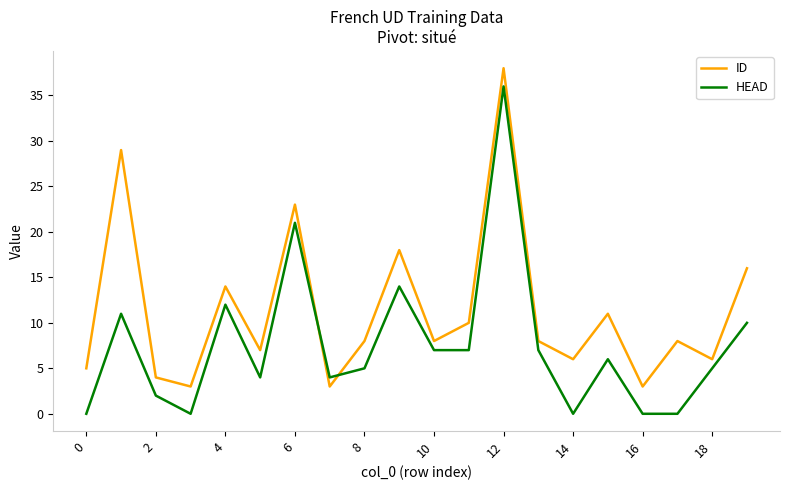

Which series has the largest range (max minus min)?

HEAD